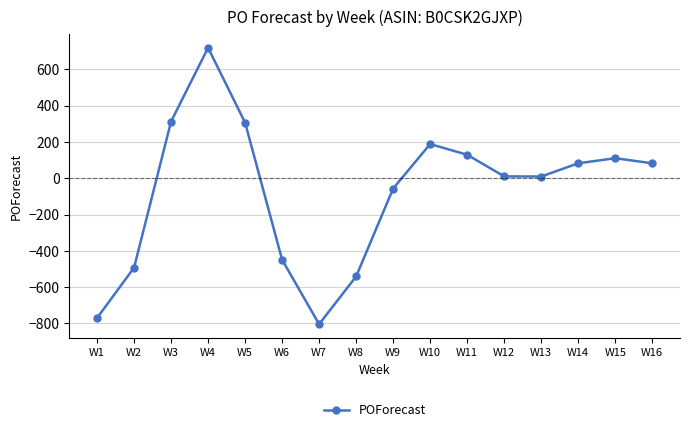

The value at W10 is 293. True or false?

False